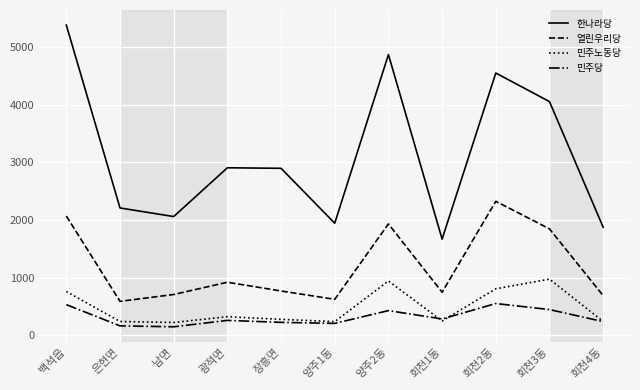

True or false: 열린우리당 has a value of 1931 at 양주2동.

True